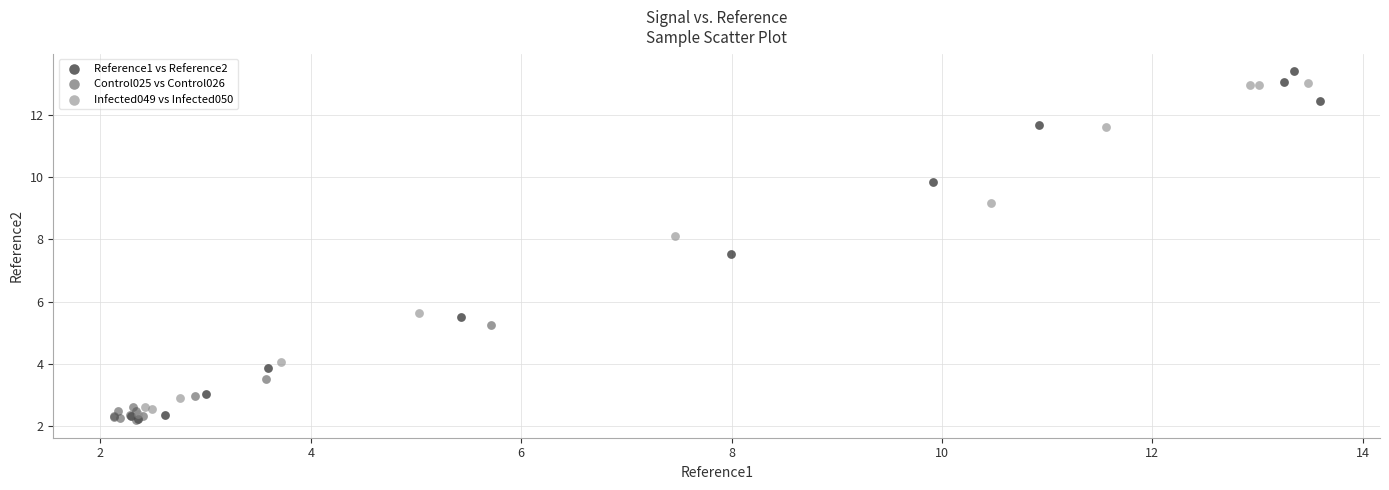

Which series contains the highest Y value?

Reference1 vs Reference2